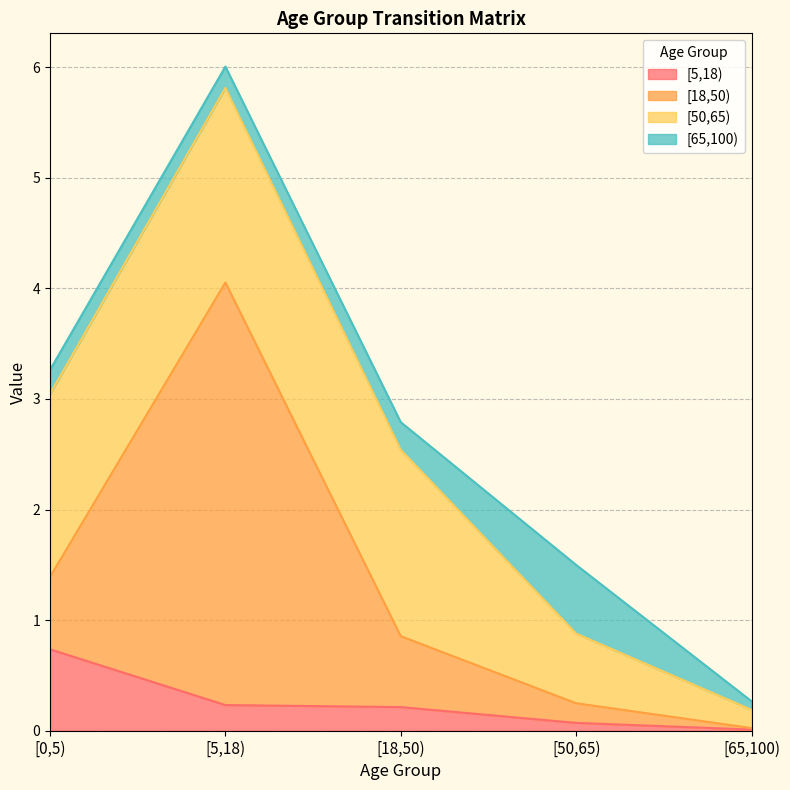

True or false: [5,18) and [18,50) intersect in this chart.

False